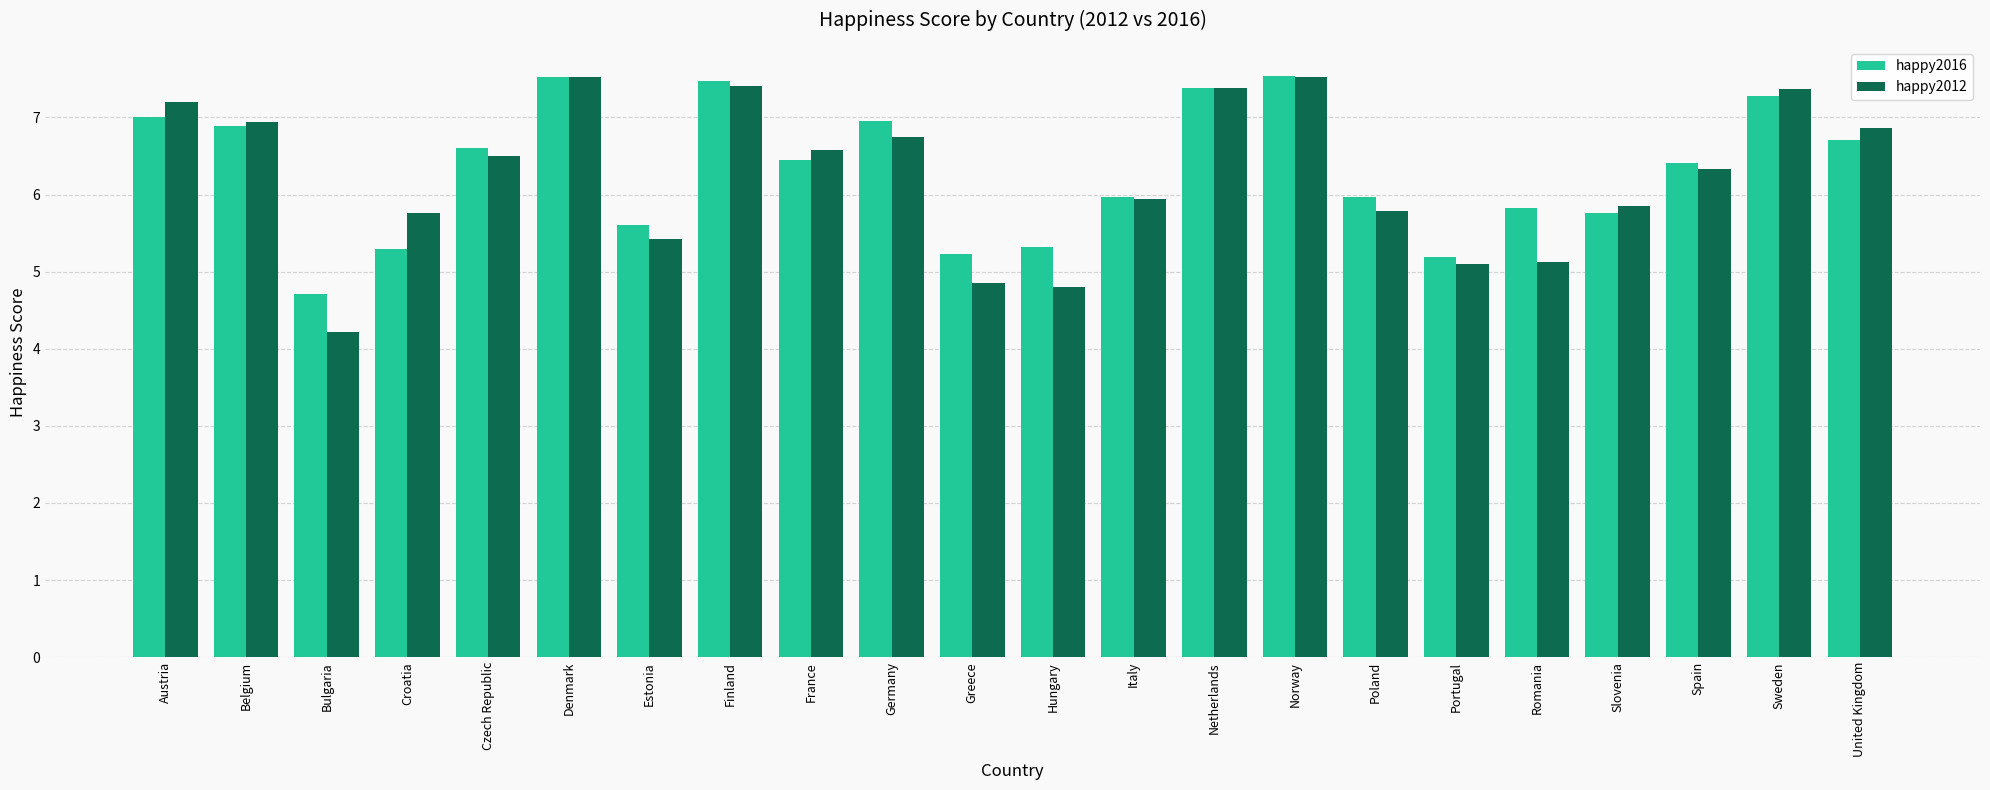

What is the difference between the happy2016 values at Austria and Bulgaria?

2.3